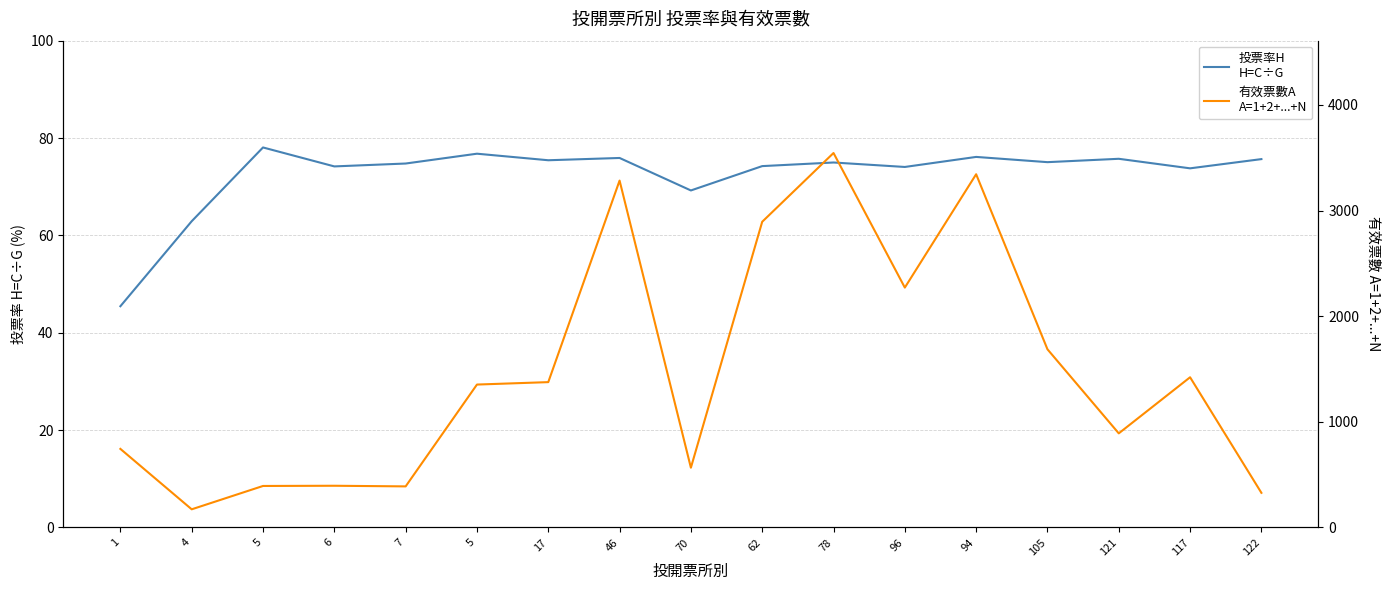

What are all the series names shown in the legend?

投票率H
H=C÷G, 有效票數A
A=1+2+...+N